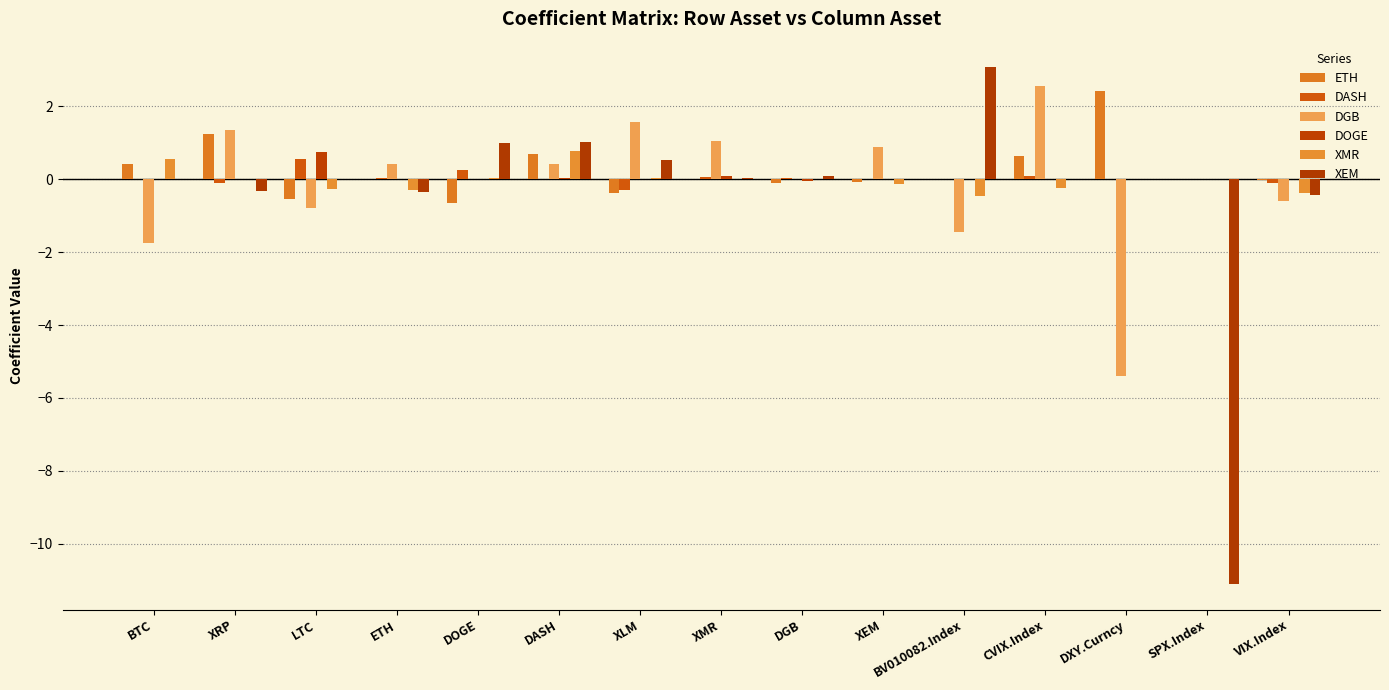

How many data points does each series have?

15